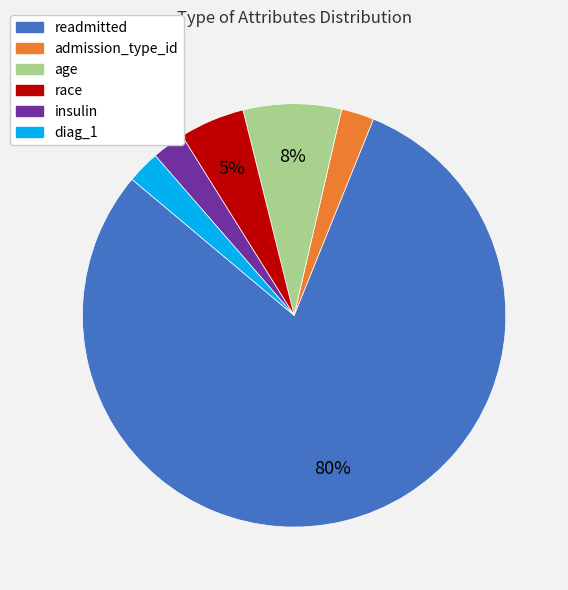

Is there a majority slice in this chart?

Yes